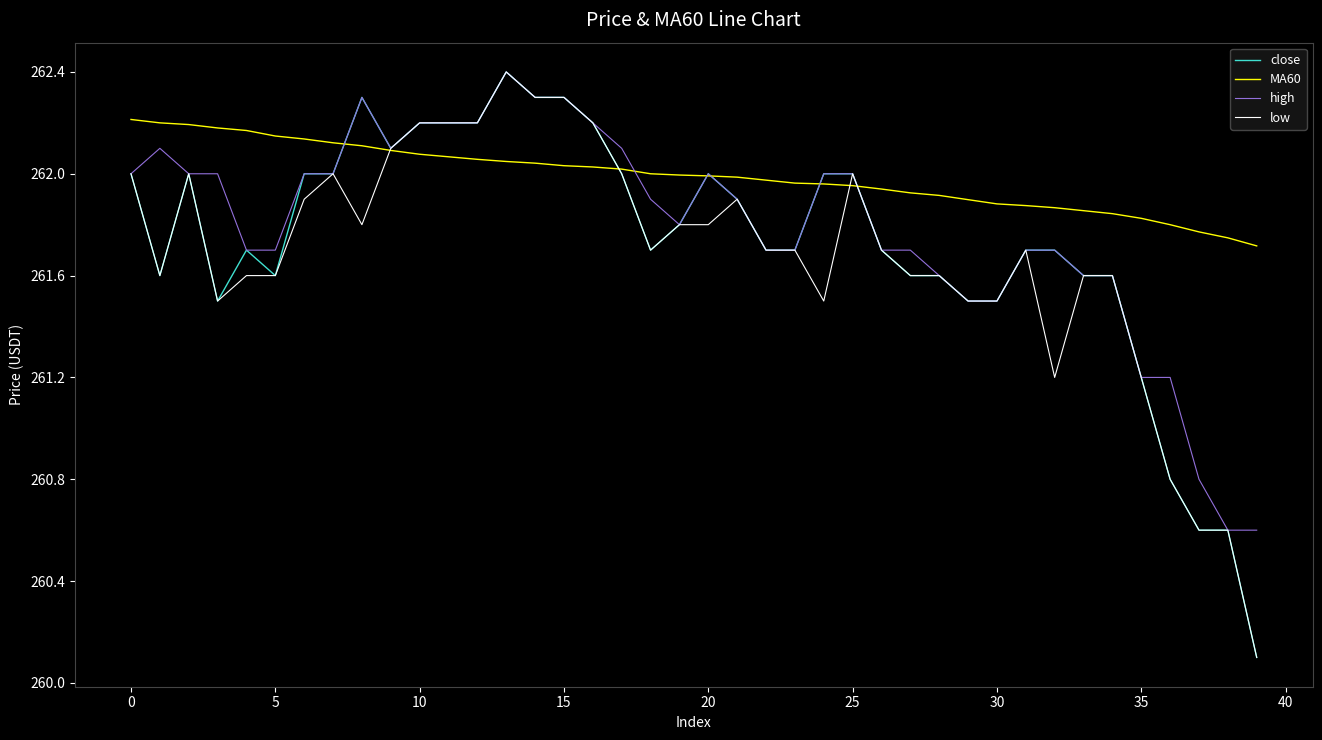

What is the minimum value shown in the chart?

260.1